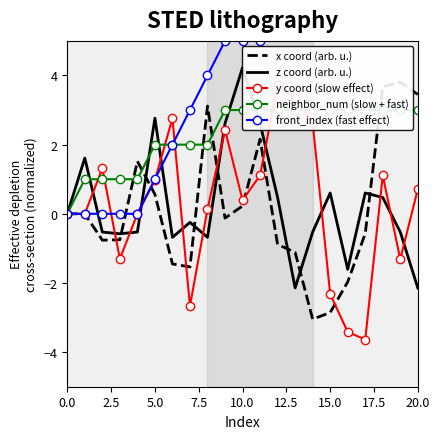

Reading left to right, list all the values displayed in this chart.

x coord (arb. u.): 0.0	-0.0	-0.8	-0.8	1.5	0.6	-1.4	-1.5	3.1	-0.1	0.2	2.2	-0.9	-1.1	-3.0	-2.9	-2.0	-0.6	3.7	3.8	3.5
z coord (arb. u.): 0.0	1.6	-0.5	-0.6	-0.5	2.8	-0.7	-0.2	-0.7	2.6	4.2	2.6	0.5	-2.1	-0.5	0.6	-1.6	0.6	0.5	-0.5	-2.1
y coord (slow effect): 0.0	0.0	1.3	-1.3	0.0	1.0	2.8	-2.7	0.1	2.4	0.4	1.1	3.7	3.3	2.6	-2.3	-3.4	-3.6	1.1	-1.3	0.7
neighbor_num (slow + fast): 0.0	1.0	1.0	1.0	1.0	2.0	2.0	2.0	2.0	3.0	3.0	3.0	3.0	3.0	3.0	3.0	3.0	3.0	3.0	3.0	3.0
front_index (fast effect): 0.0	0.0	0.0	0.0	0.0	1.0	2.0	3.0	4.0	5.0	5.0	5.0	6.0	6.0	6.0	7.0	7.0	7.0	8.0	8.0	8.0